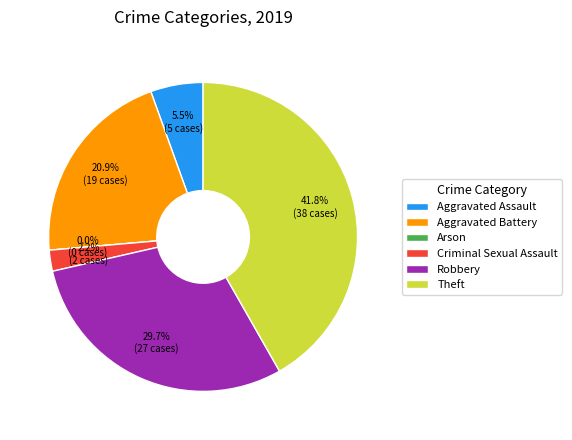

To the nearest percent, what portion does Aggravated Assault represent?

5%